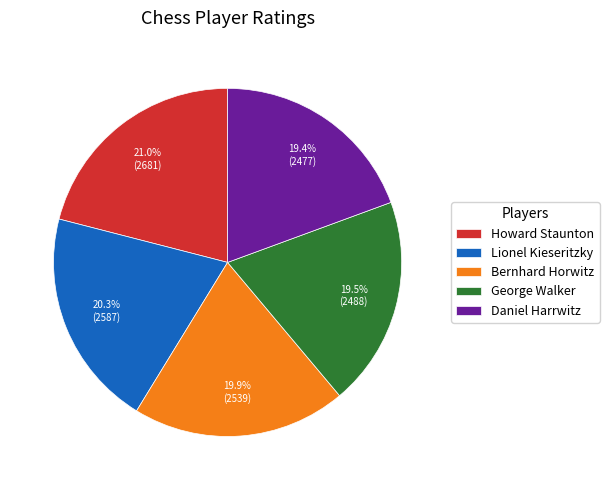

Is it true that Lionel Kieseritzky is 34% of the pie?

False